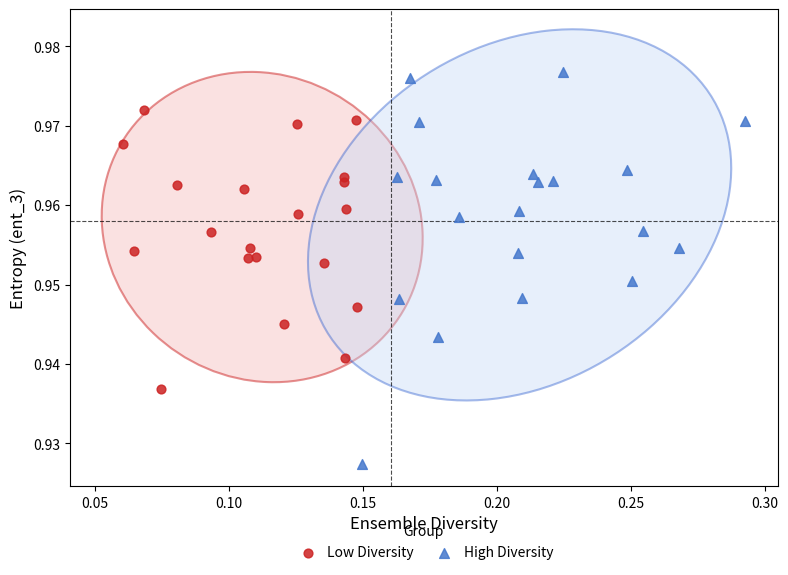

What are all the series names shown in the legend?

Low Diversity, High Diversity